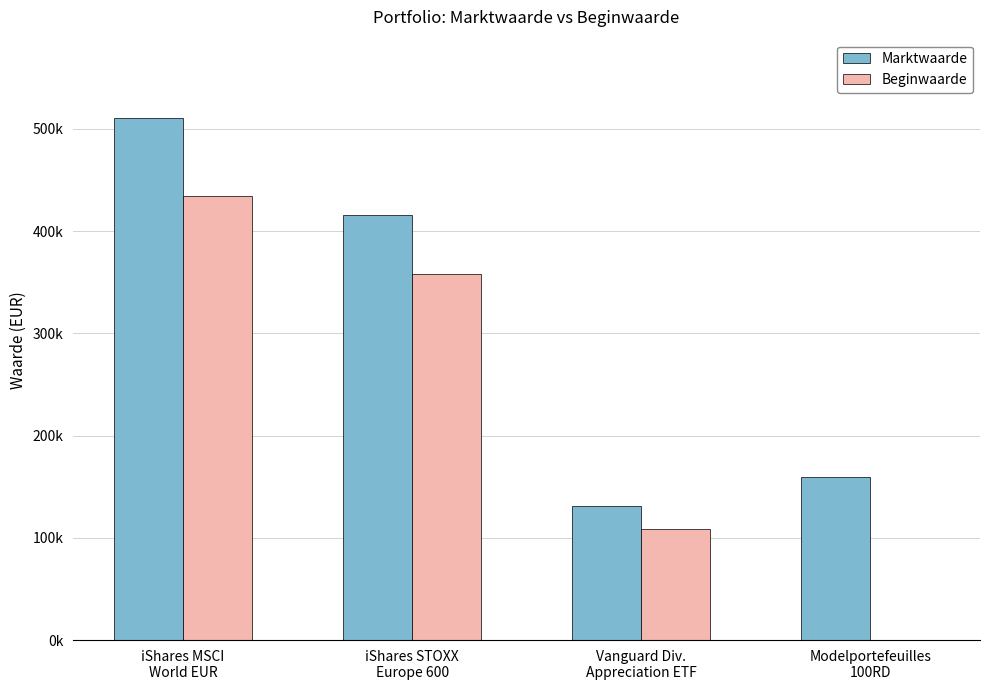

Are the bars horizontal?

No